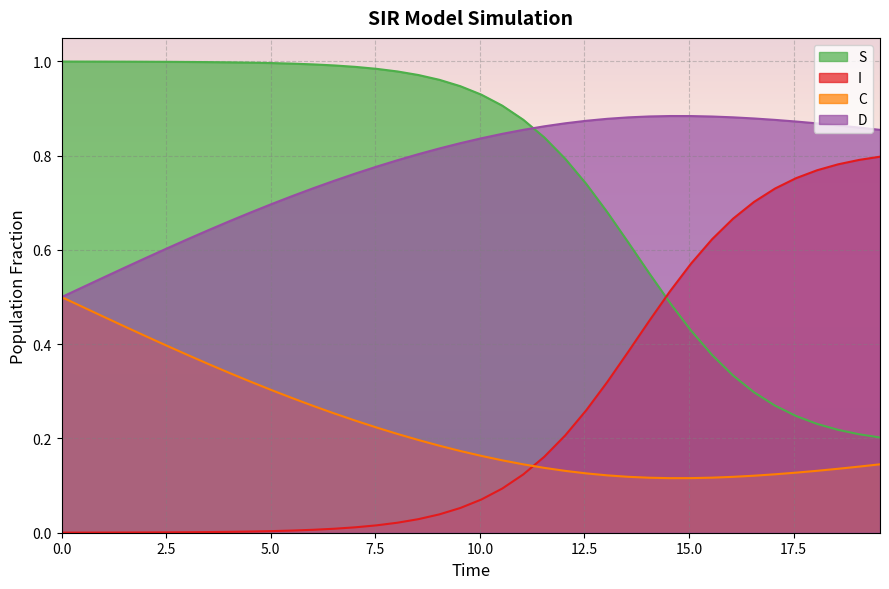

Rank the series by their maximum value, from highest to lowest.

S, D, I, C